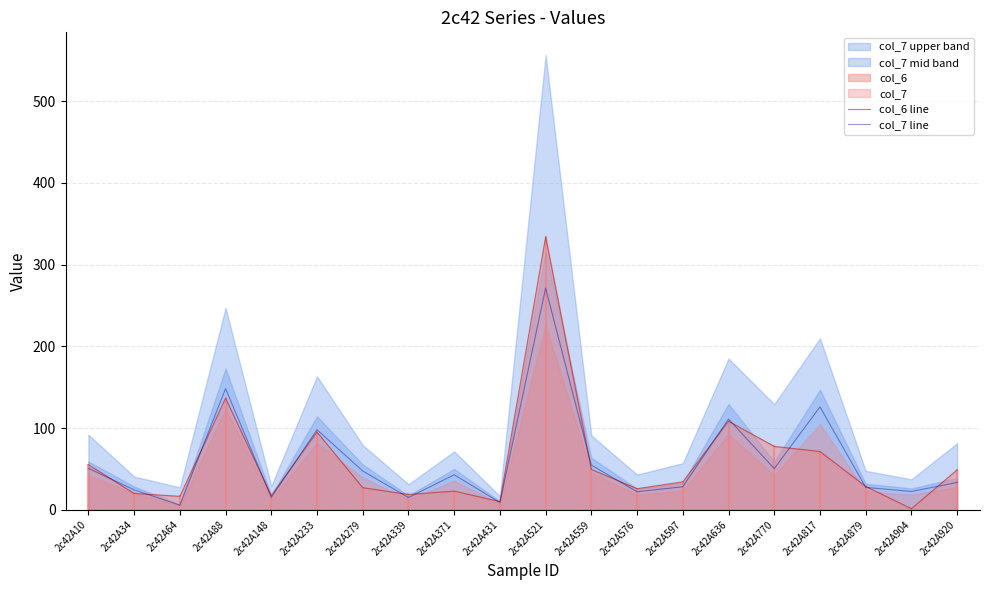

How many values in the col_7 line series are below 42?

10